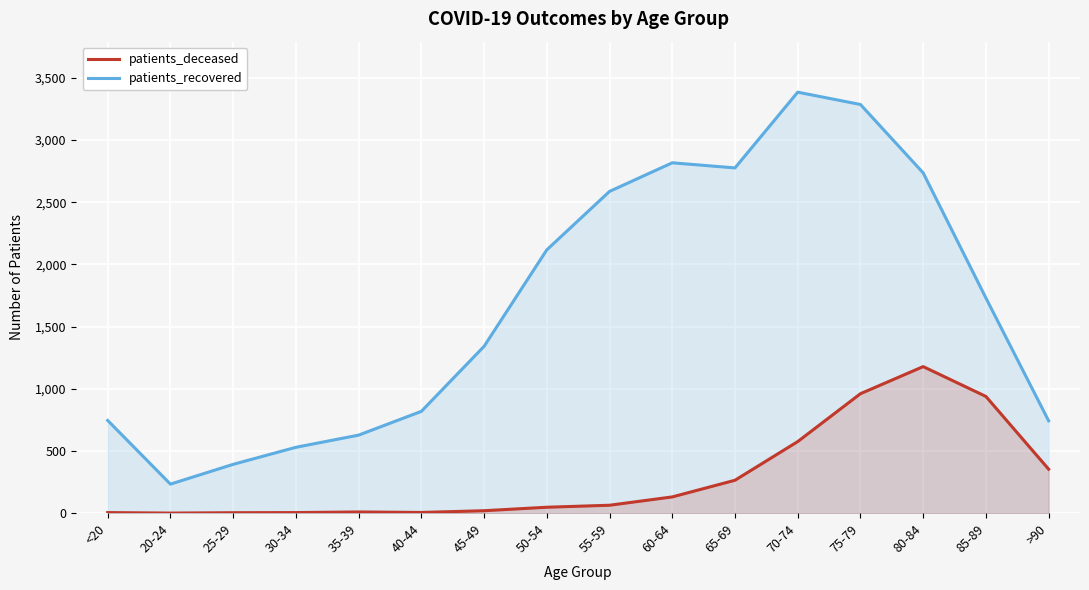

True or false: patients_deceased and patients_recovered cross at least once.

False